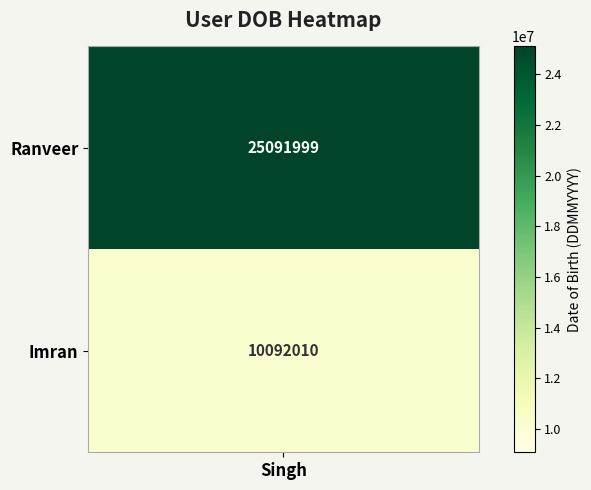

What is the change in value from 0 to 1?

-14999989